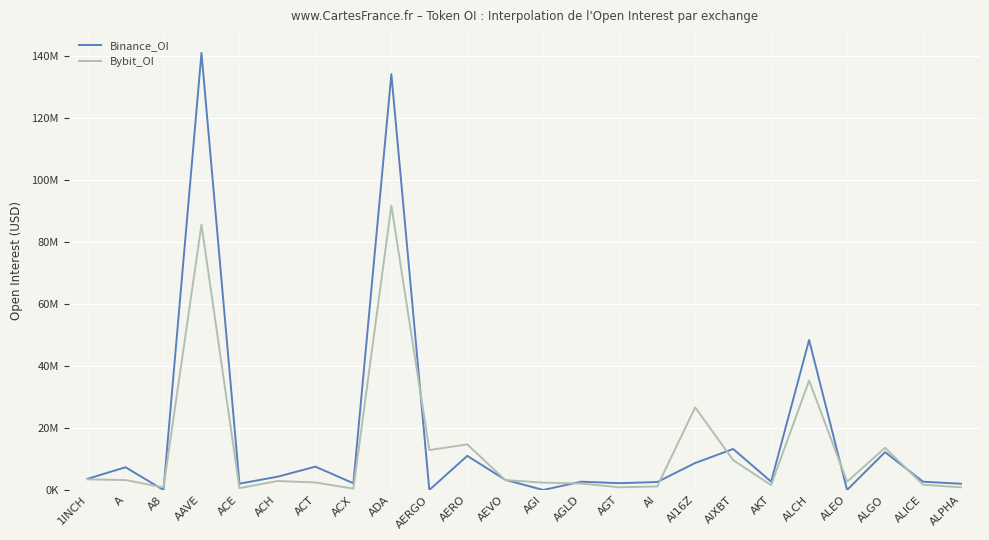

List the series in order of their overall mean, lowest first.

Bybit_OI, Binance_OI